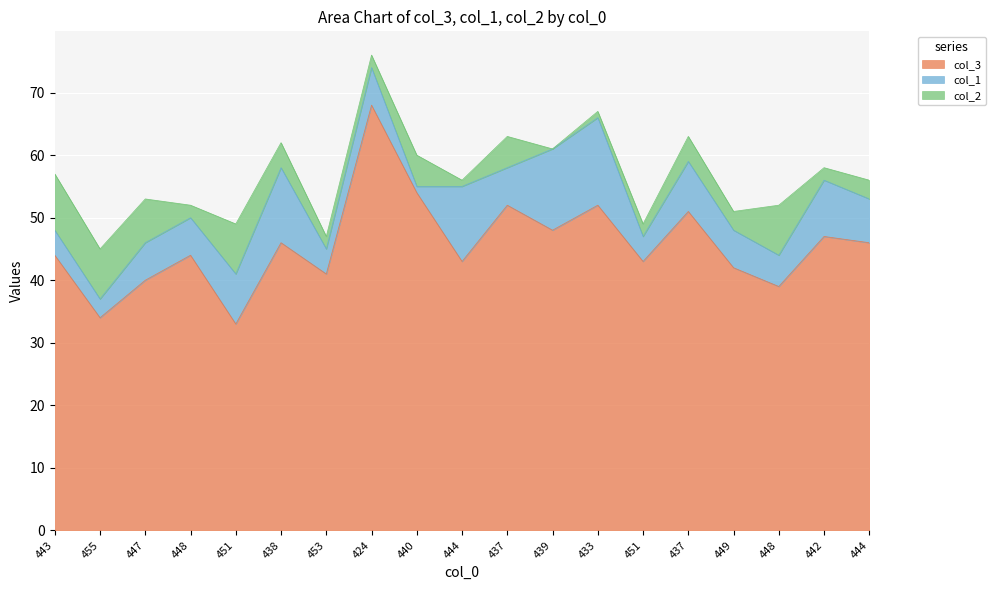

What is the sum of all col_2 values?

76